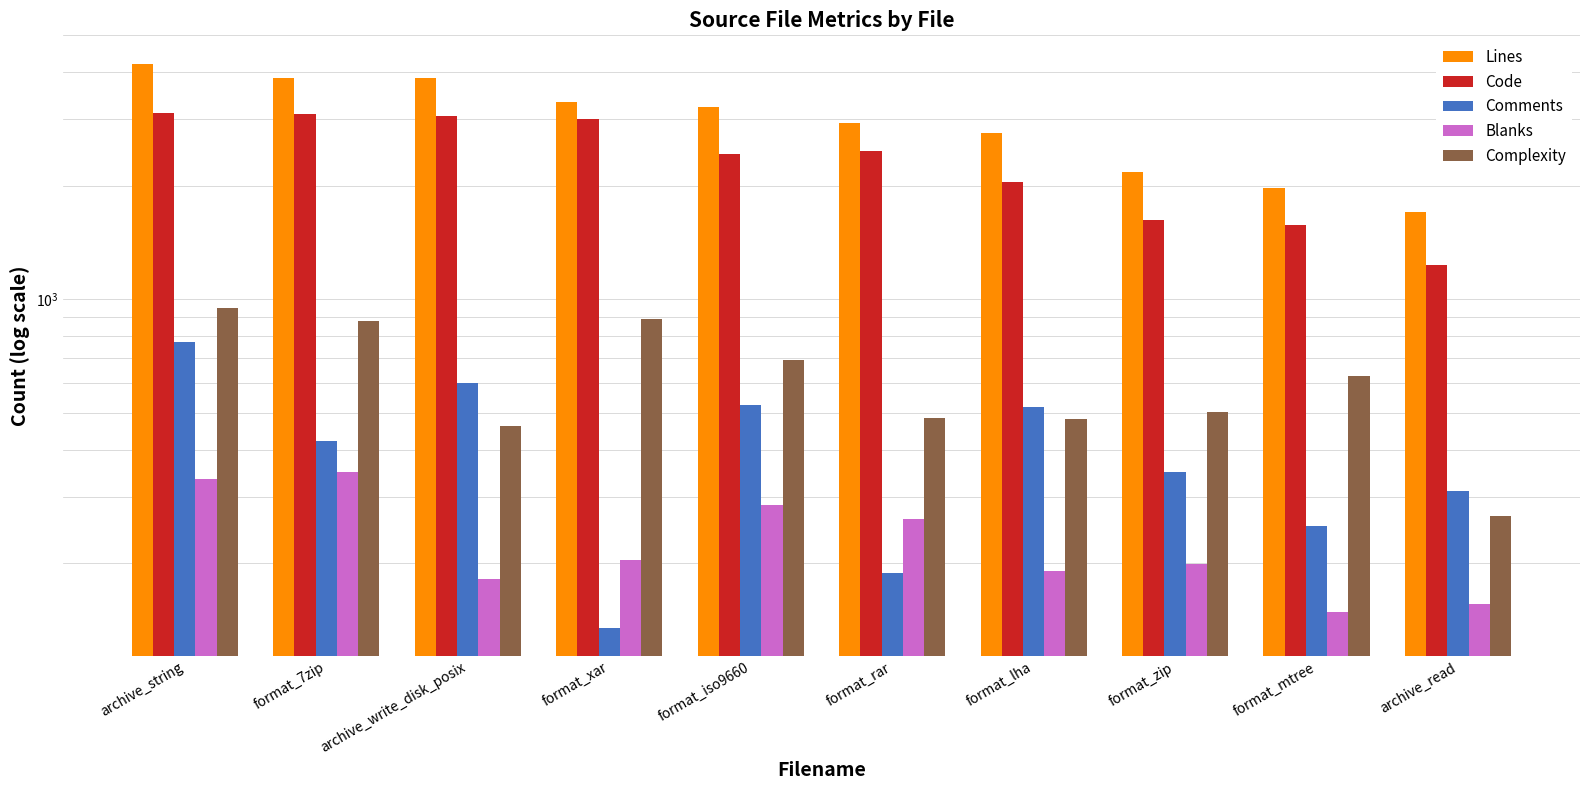

Is it true that Blanks equals 39 at format_mtree?

False